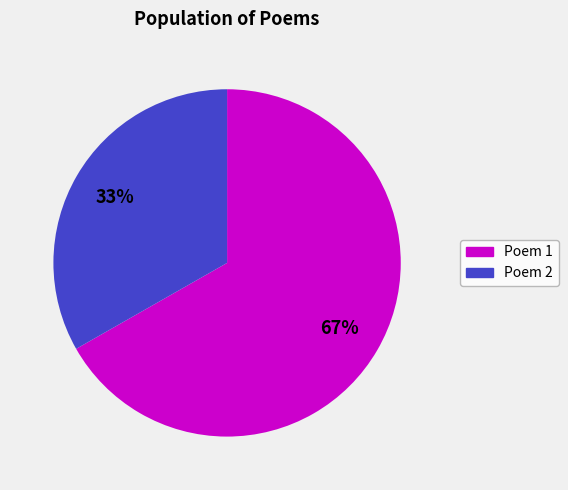

Is there any slice that represents more than half of the pie?

Yes